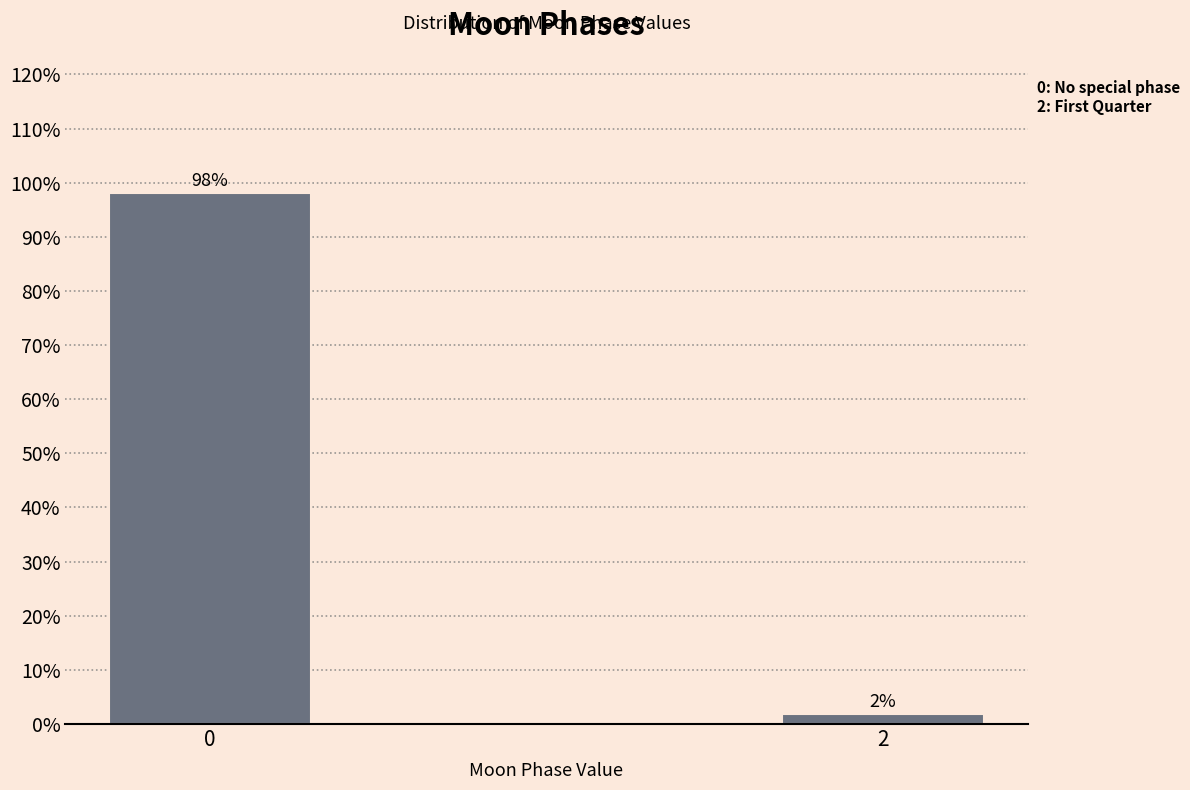

What is the sum of the values at 0 and 2?

100.0